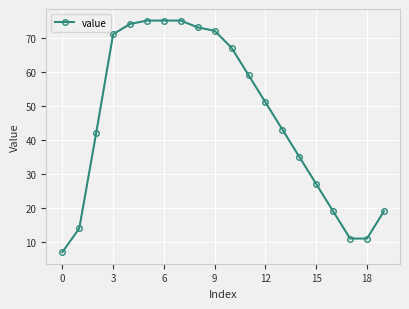

What is the greatest value displayed?

75